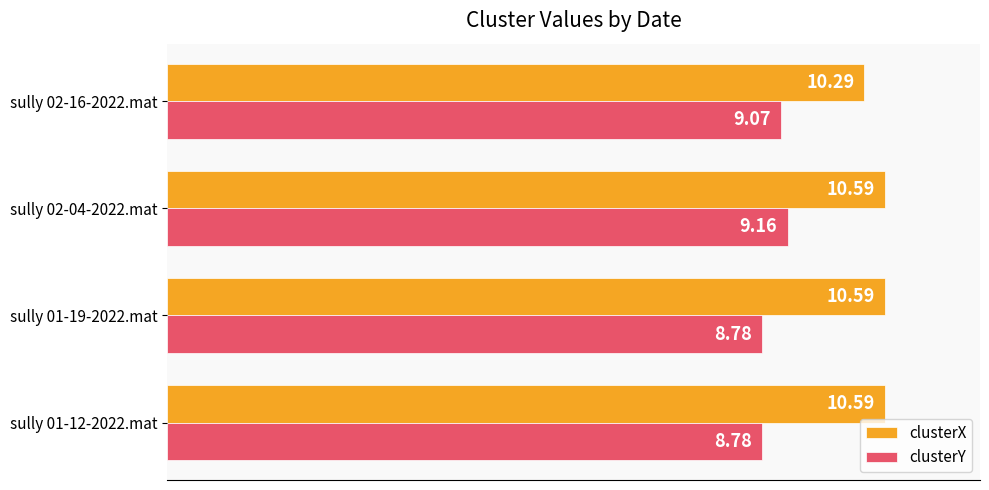

What is the sum of all clusterY values?

35.8